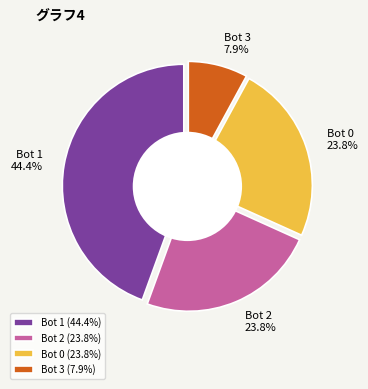

Which category has the smallest portion of the pie?

3